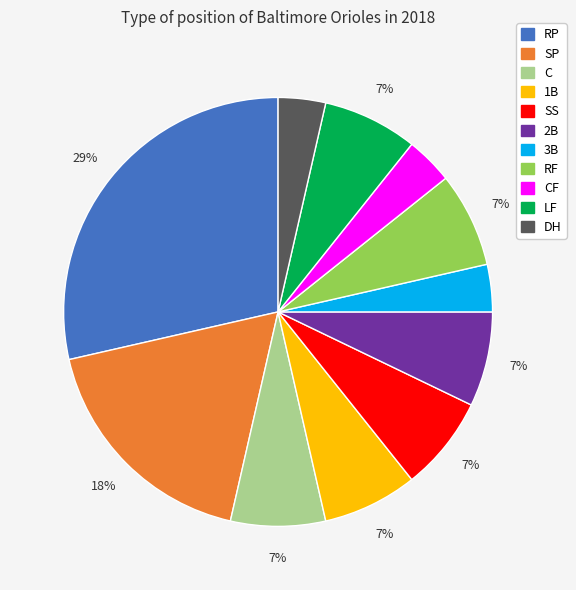

True or false: SS accounts for 7% of the total.

True